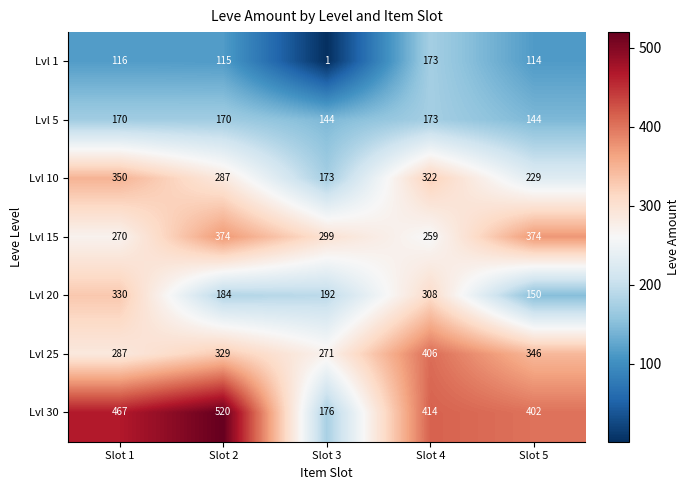

What is the total value across all series at Slot 4?

2055